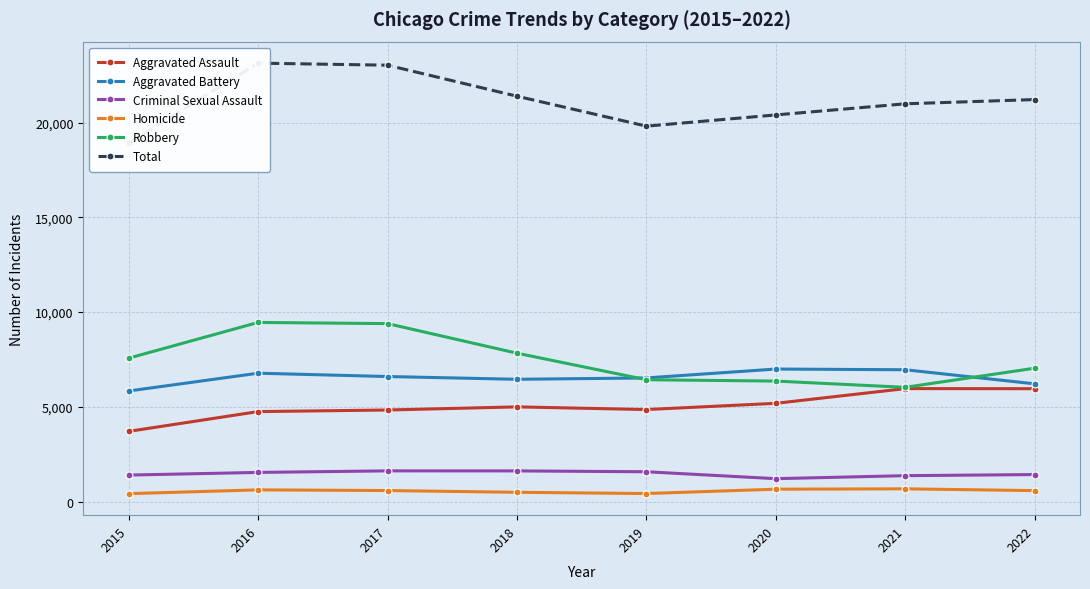

True or false: Aggravated Assault and Aggravated Battery intersect in this chart.

False